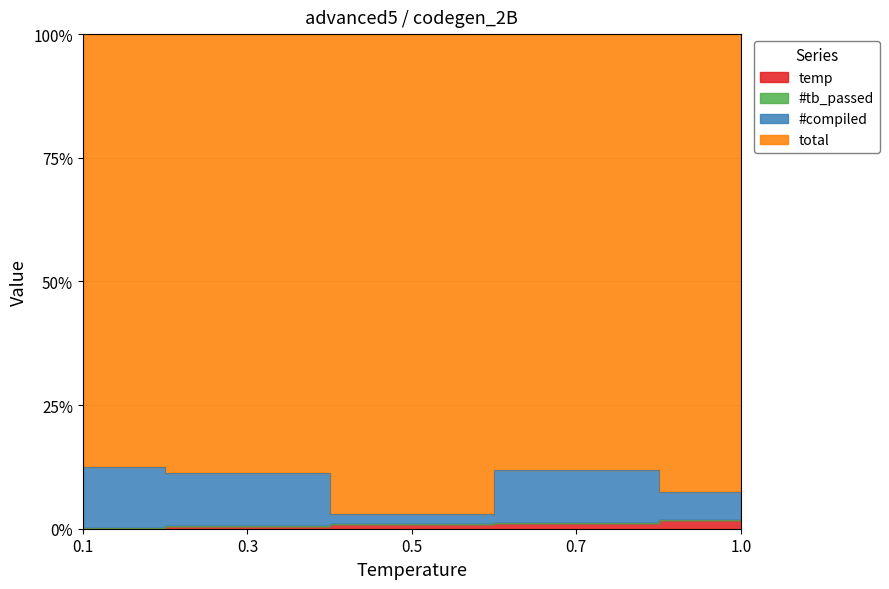

True or false: temp and #compiled cross at least once.

False